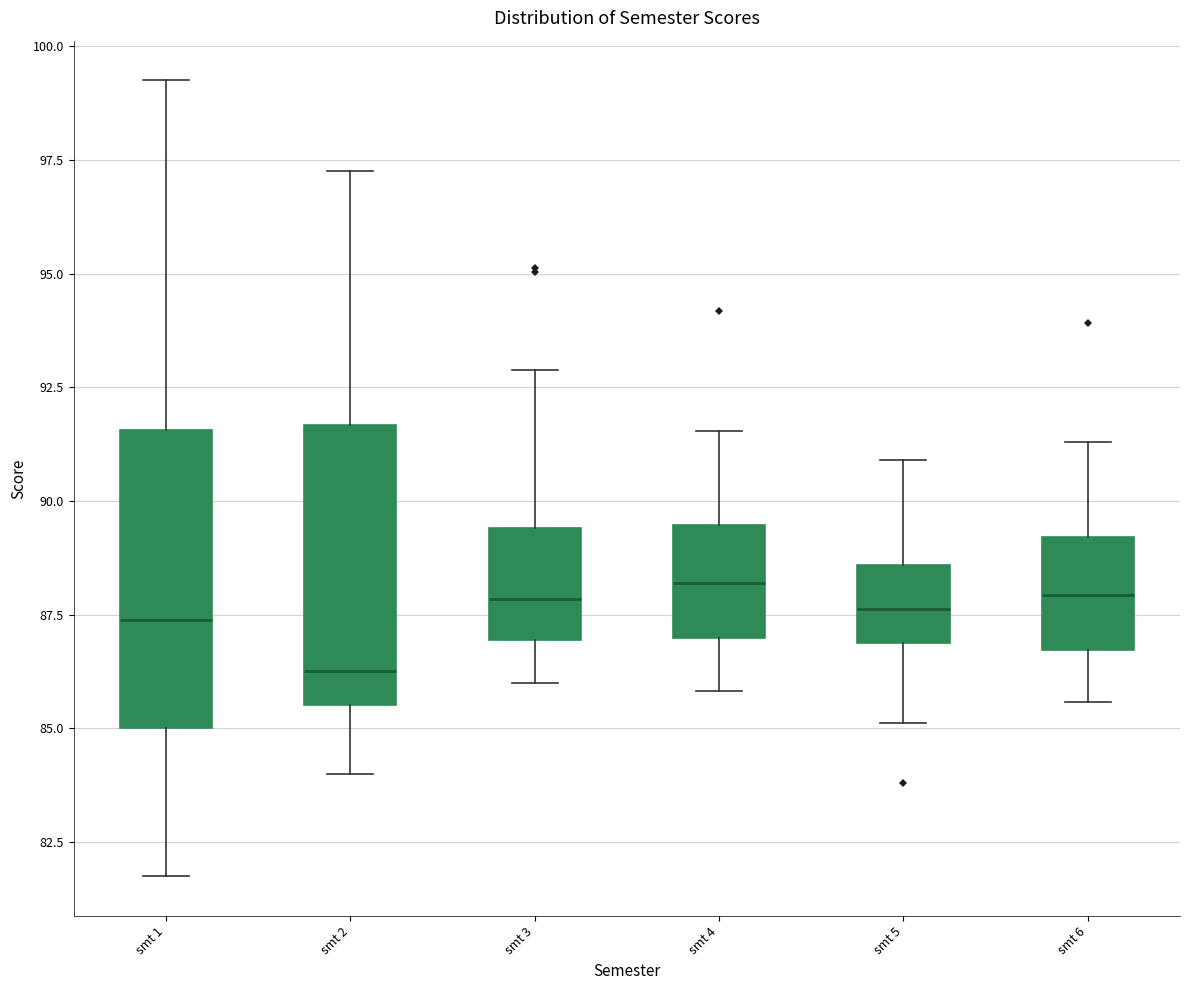

Reading left to right, transcribe this box plot: for each box, give where its median line is, the range the box spans, and where its two whiskers end, as read against the y-axis. The values are not printed on the chart, so give them approximately, as read against the axis.

smt 1: median 87.5, box 85.0 to 91.5, whiskers 82.0 to 99.5
smt 2: median 86.5, box 85.5 to 91.5, whiskers 84.0 to 97.5
smt 3: median 88.0, box 87.0 to 89.5, whiskers 86.0 to 93.0
smt 4: median 88.0, box 87.0 to 89.5, whiskers 86.0 to 91.5
smt 5: median 87.5, box 87.0 to 88.5, whiskers 85.0 to 91.0
smt 6: median 88.0, box 86.5 to 89.0, whiskers 85.5 to 91.5